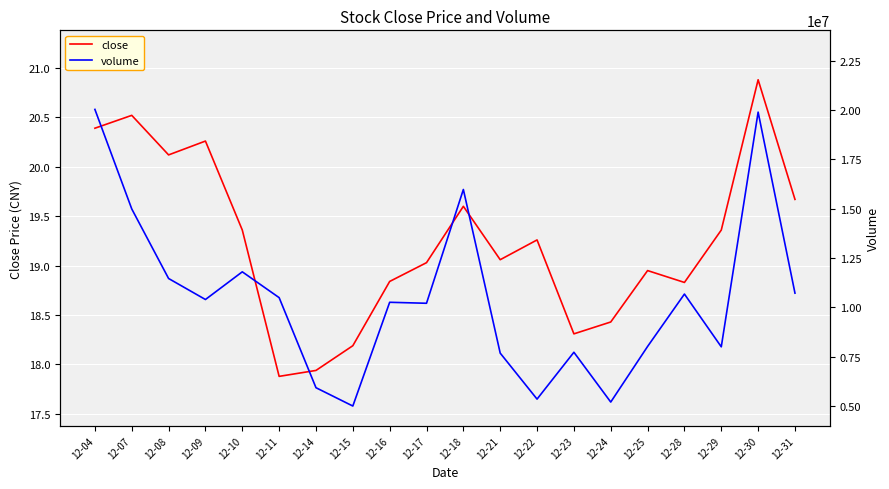

True or false: volume and close cross at least once.

False